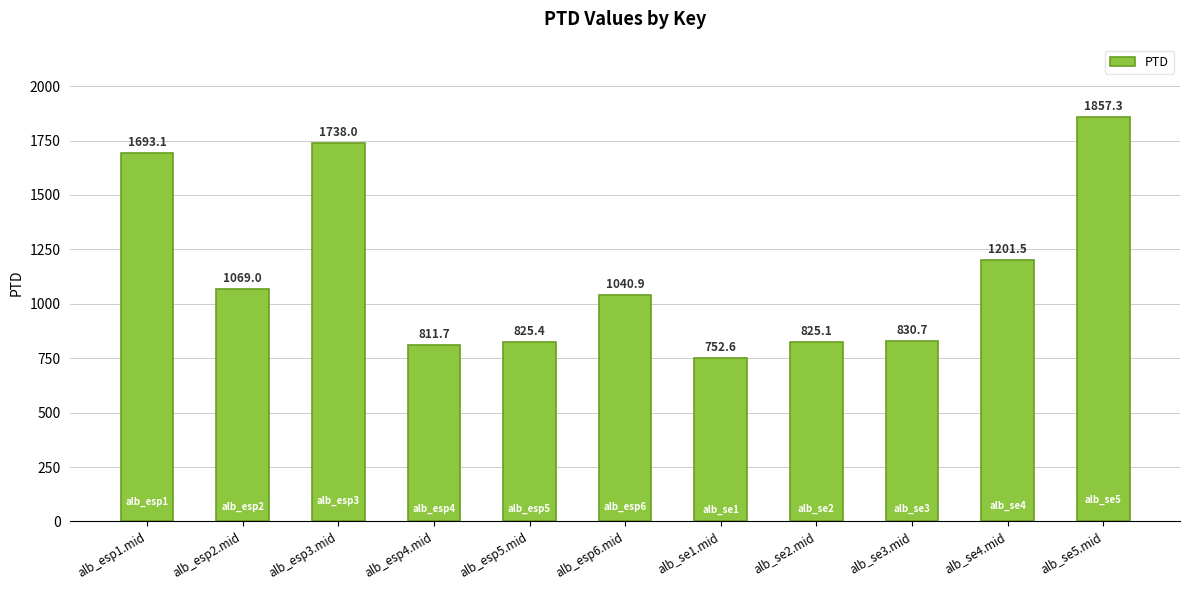

At which category does the chart reach its peak across all series?

alb_se5.mid